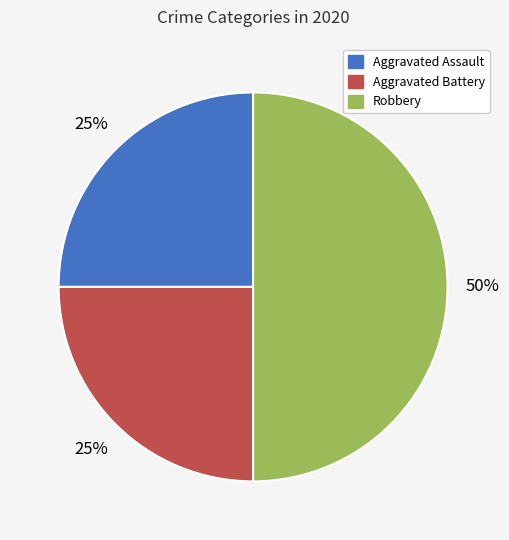

Which has a higher value, Aggravated Assault or Robbery?

Robbery